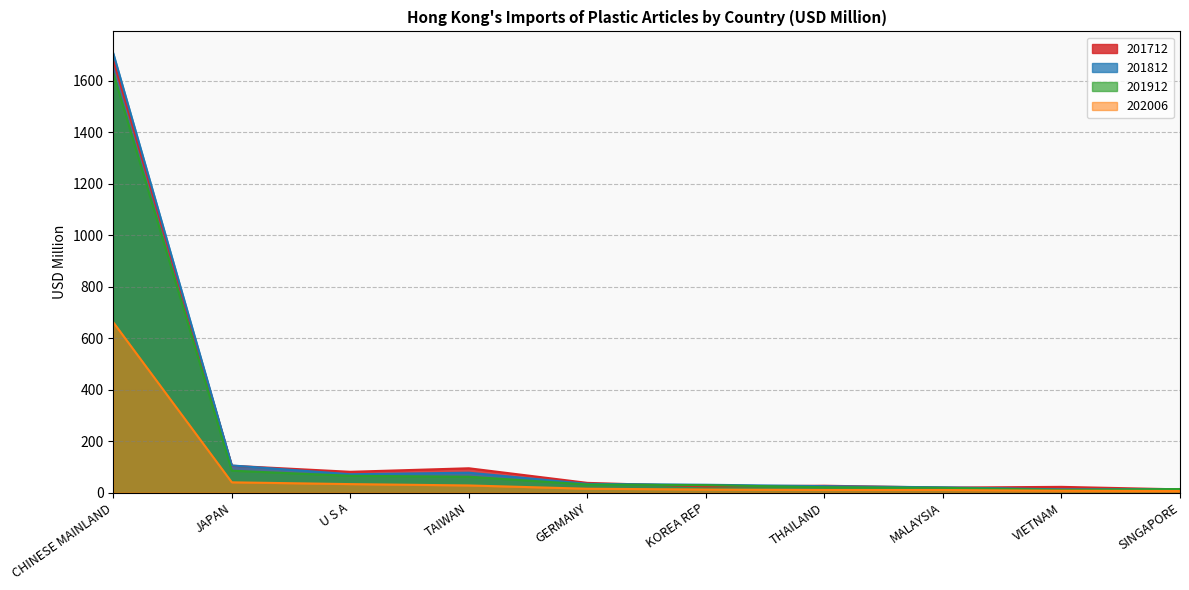

Reading left to right, extract all data points from this chart.

201712: CHINESE MAINLAND=1680.6	JAPAN=104.0	U S A=80.5	TAIWAN=94.2	GERMANY=37.5	KOREA REP=24.0	THAILAND=26.4	MALAYSIA=19.1	VIETNAM=22.0	SINGAPORE=12.3
201812: CHINESE MAINLAND=1705.8	JAPAN=105.1	U S A=71.0	TAIWAN=77.0	GERMANY=33.6	KOREA REP=30.2	THAILAND=24.7	MALAYSIA=20.2	VIETNAM=12.3	SINGAPORE=13.3
201912: CHINESE MAINLAND=1628.8	JAPAN=84.8	U S A=65.0	TAIWAN=61.4	GERMANY=31.1	KOREA REP=28.7	THAILAND=20.7	MALAYSIA=18.4	VIETNAM=10.3	SINGAPORE=13.6
202006: CHINESE MAINLAND=661.1	JAPAN=39.6	U S A=32.7	TAIWAN=27.5	GERMANY=14.7	KOREA REP=11.5	THAILAND=9.9	MALAYSIA=9.7	VIETNAM=7.0	SINGAPORE=5.7